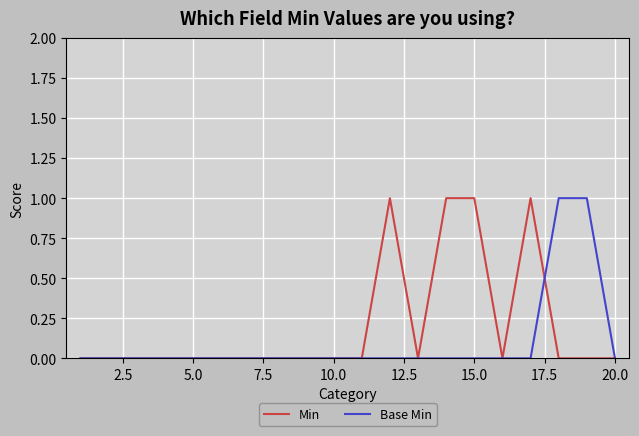

What is the difference between the maximum and minimum values in the Min series?

1